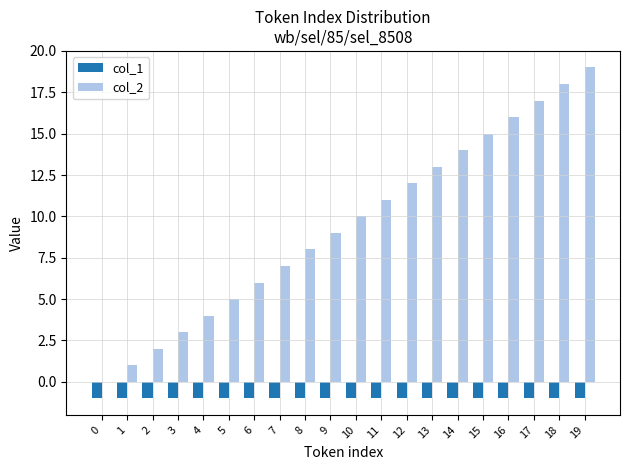

Reading left to right, list all the values displayed in this chart.

col_1: -1	-1	-1	-1	-1	-1	-1	-1	-1	-1	-1	-1	-1	-1	-1	-1	-1	-1	-1	-1
col_2: 0	1	2	3	4	5	6	7	8	9	10	11	12	13	14	15	16	17	18	19